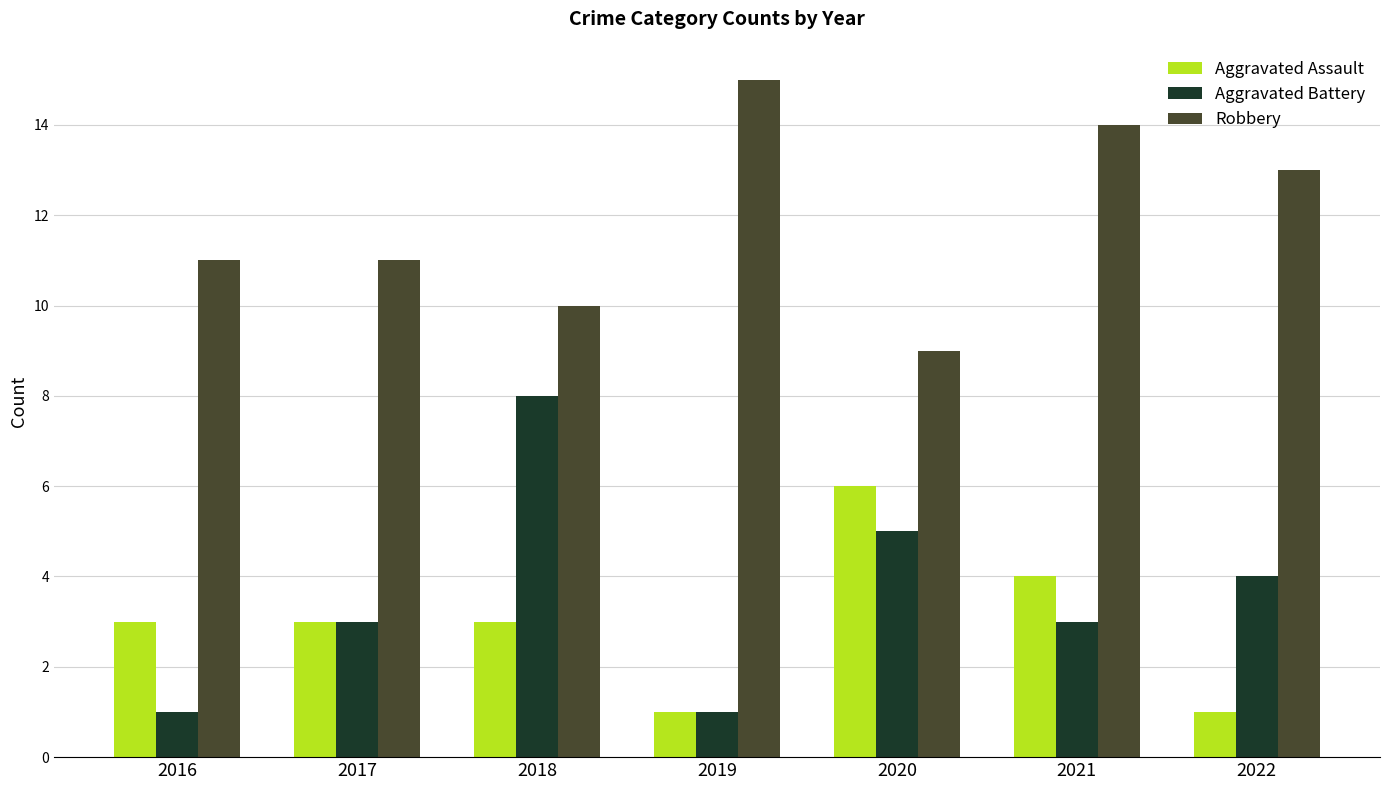

The value of Robbery at 2016 is 11. True or false?

True